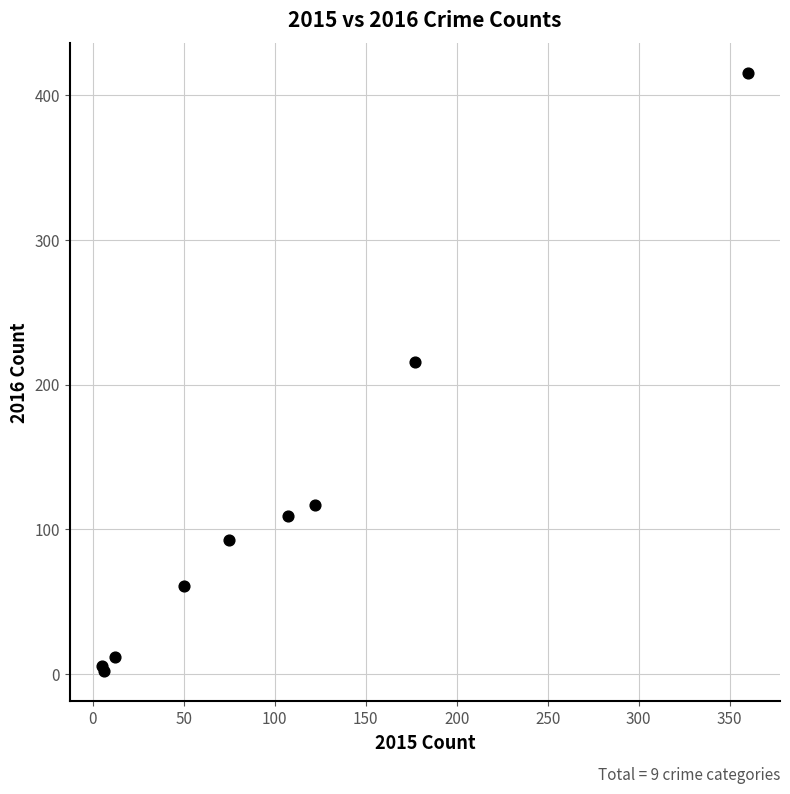

What Y value in the scatter plot is closest to 208?

216